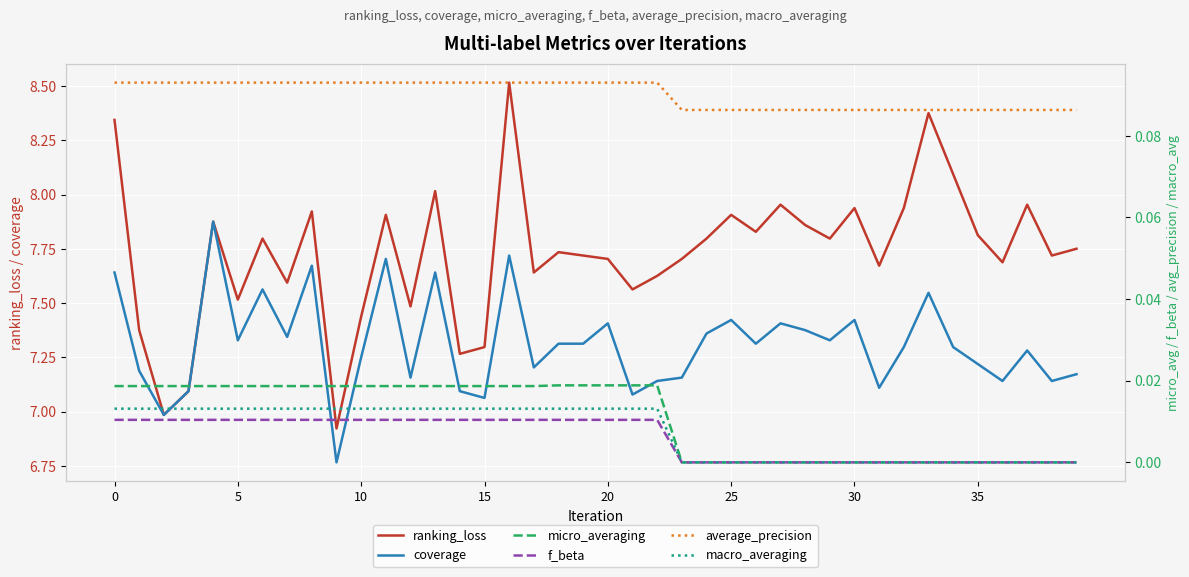

At which category does the chart reach its peak across all series?

16